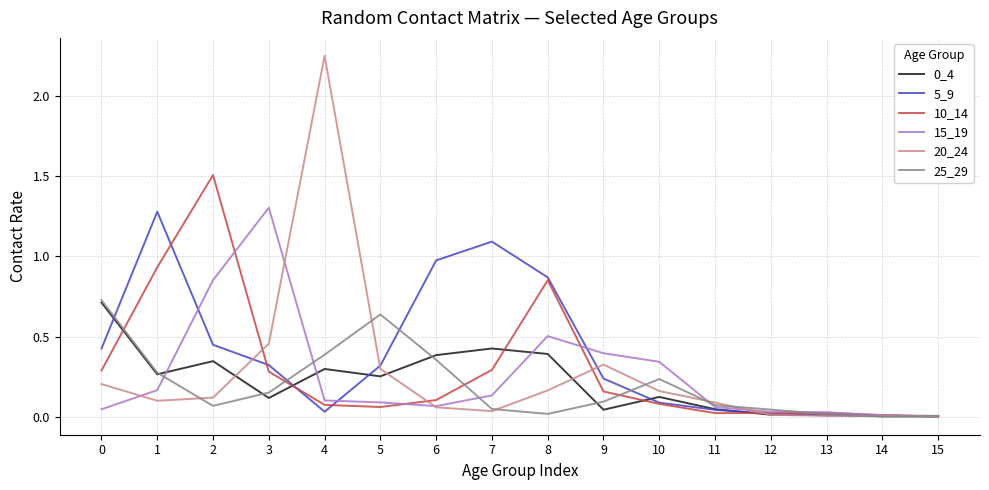

What is the difference between the highest and lowest values at 7?

1.1